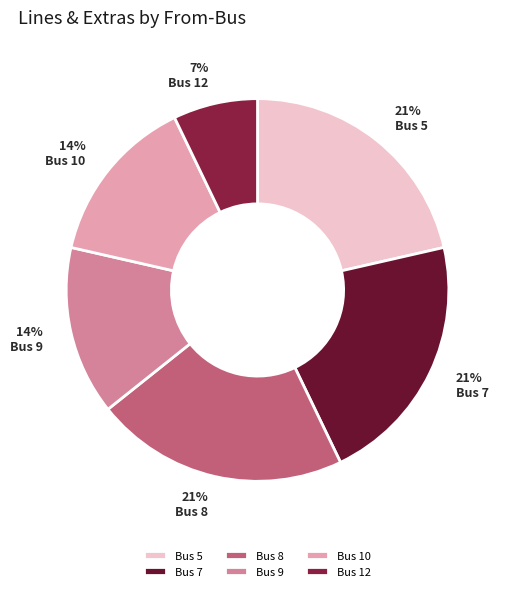

Is it true that Bus 5 is 21% of the pie?

True